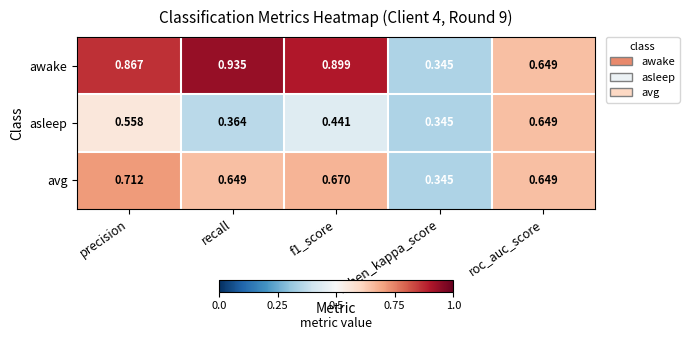

Where is asleep nearest to the value 0?

cohen_kappa_score